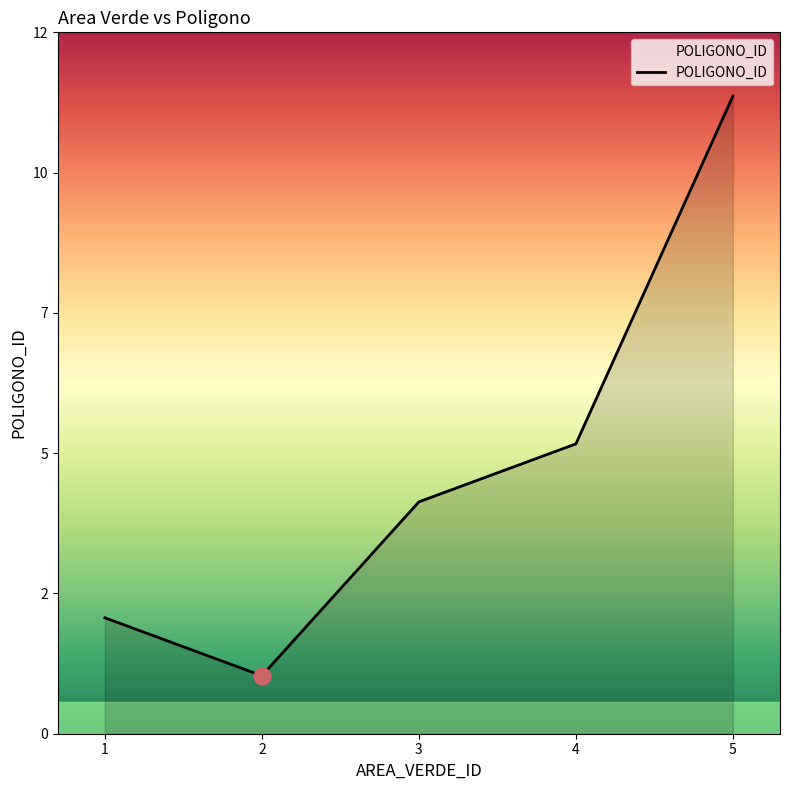

Rank the categories by value from lowest to highest.

2, 1, 3, 4, 5